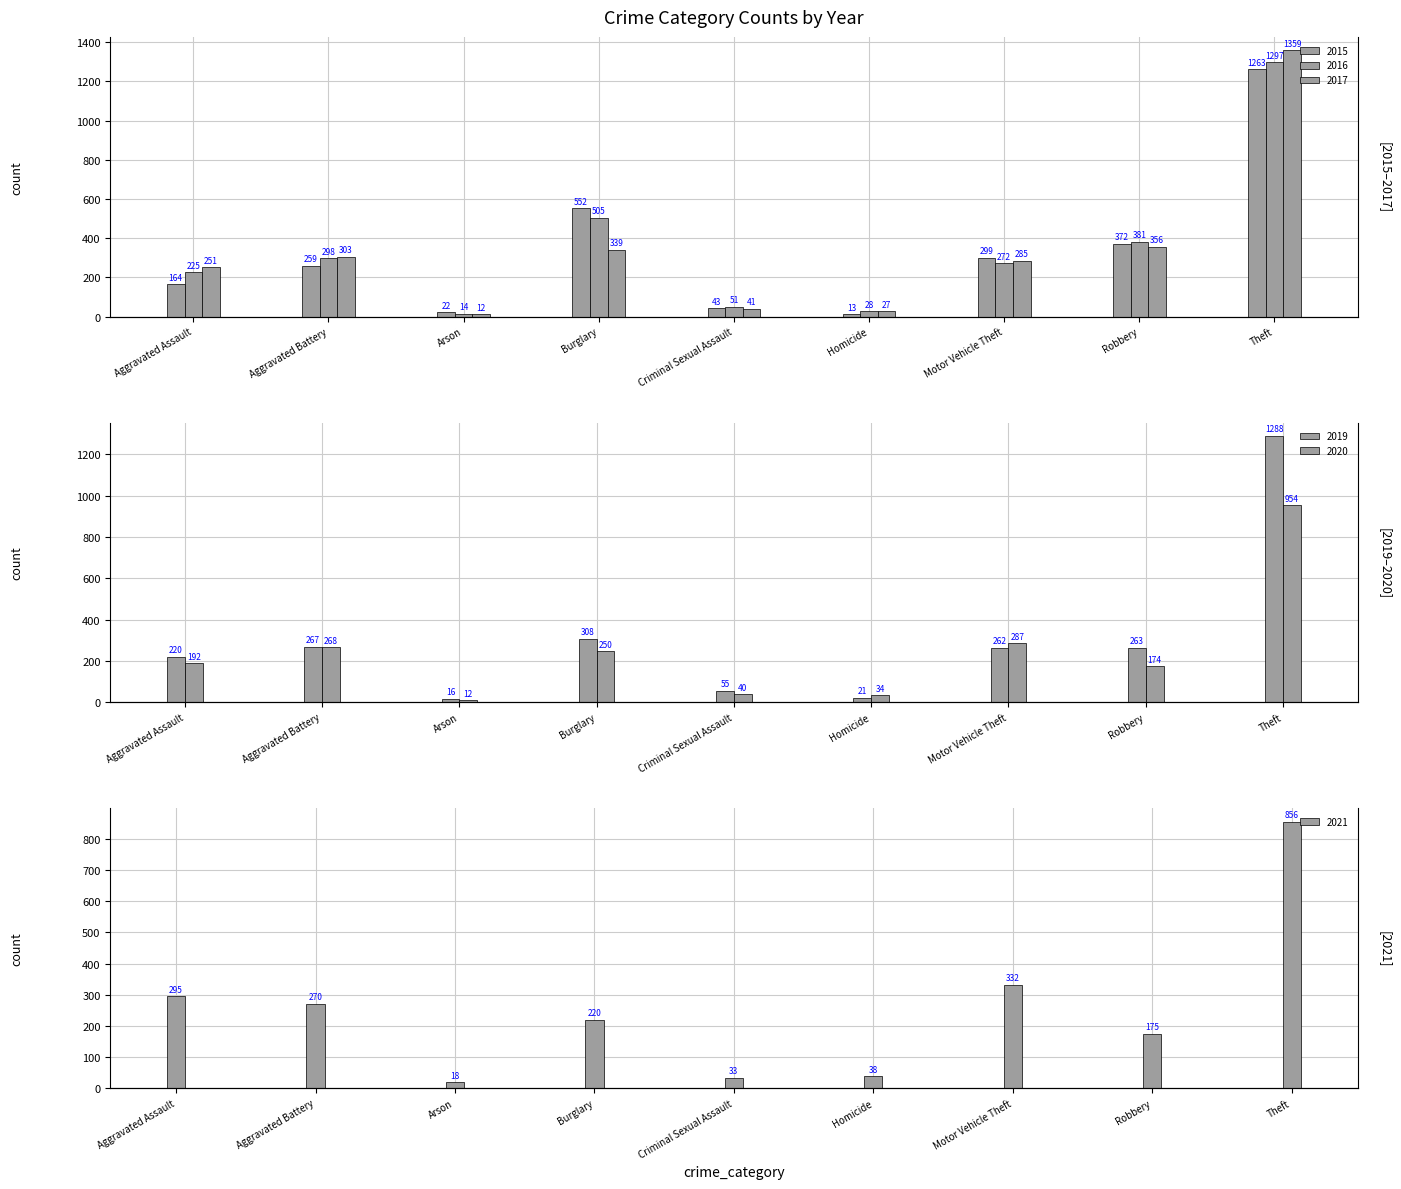

Which series has the largest range (max minus min)?

2017